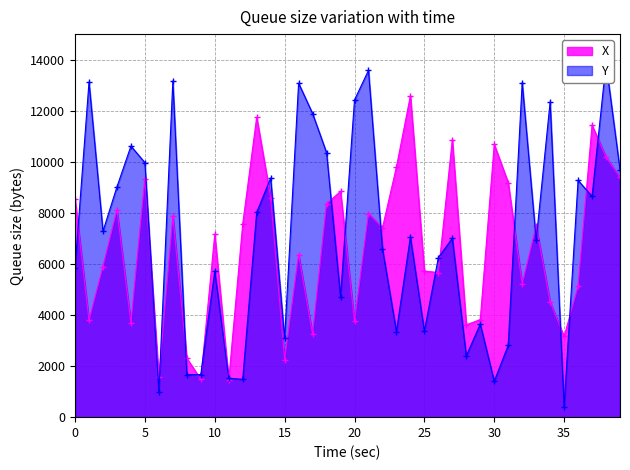

At which category is the sum across all series the highest?

38